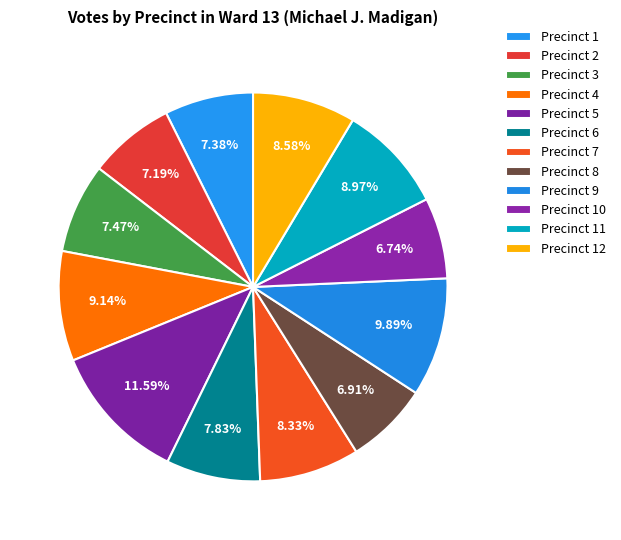

Is it true that Precinct 7 is 3% of the pie?

False